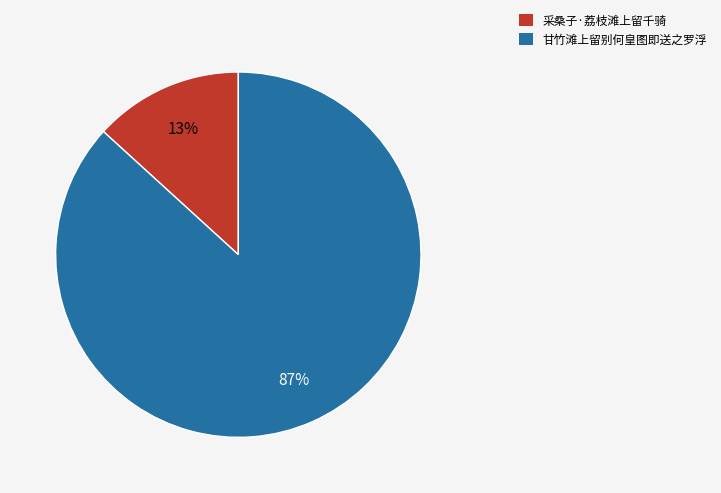

Count the number of slices in the pie.

2